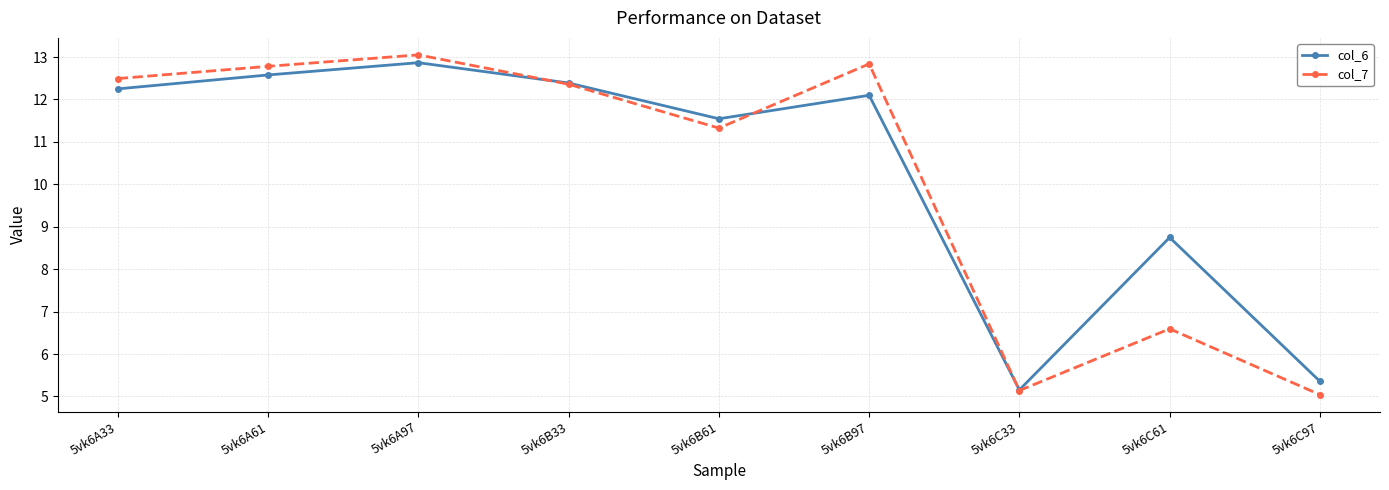

True or false: col_7 has a value of 2.8 at 5vk6A97.

False